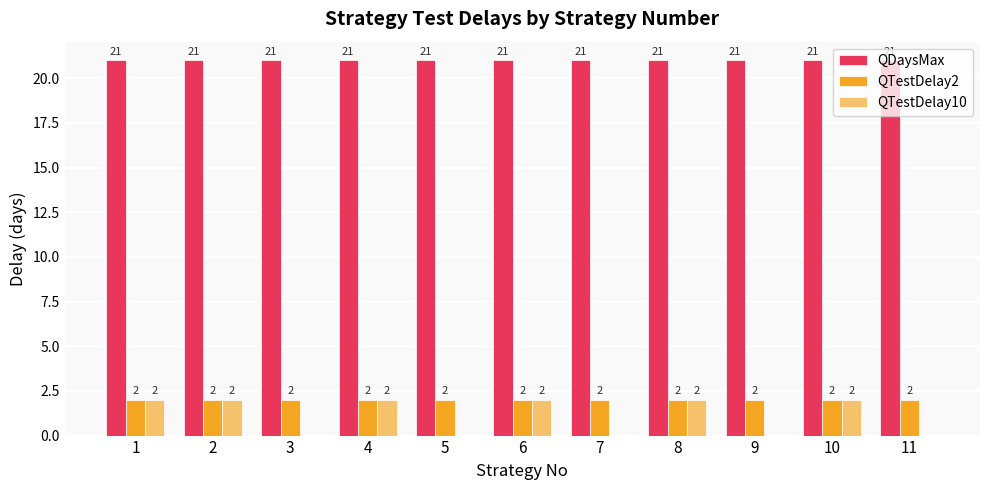

What is the total value across all series at 9?

23